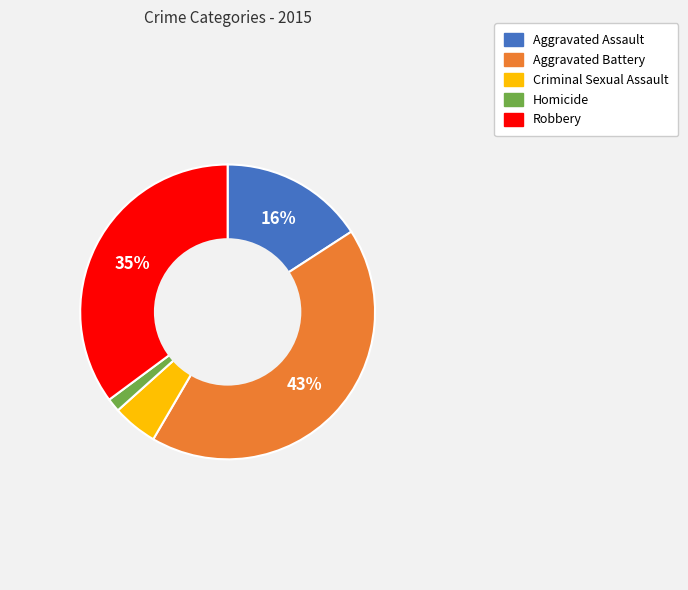

Is the sum of Aggravated Assault and Aggravated Battery greater than half?

Yes